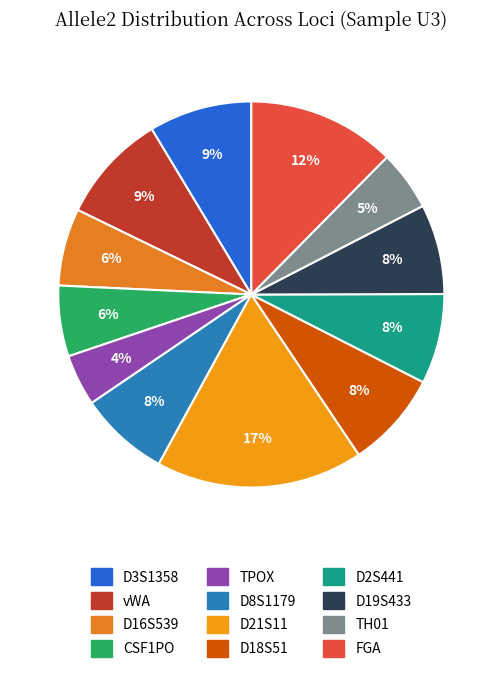

Which has a higher value, D21S11 or CSF1PO?

D21S11